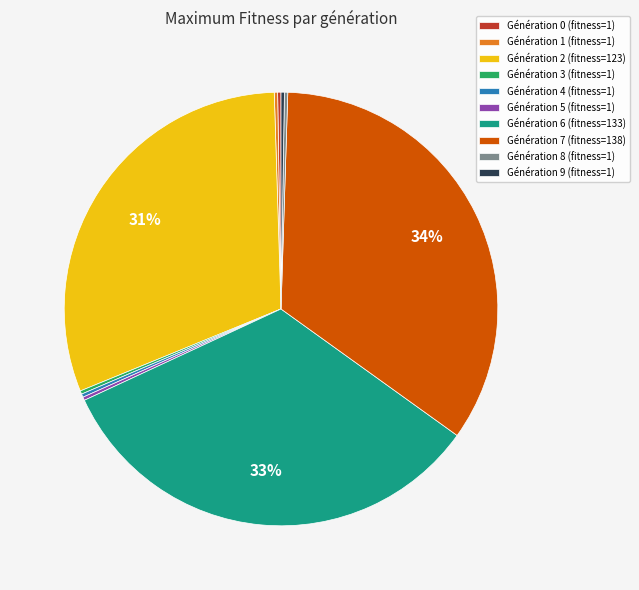

Is there a majority slice in this chart?

No